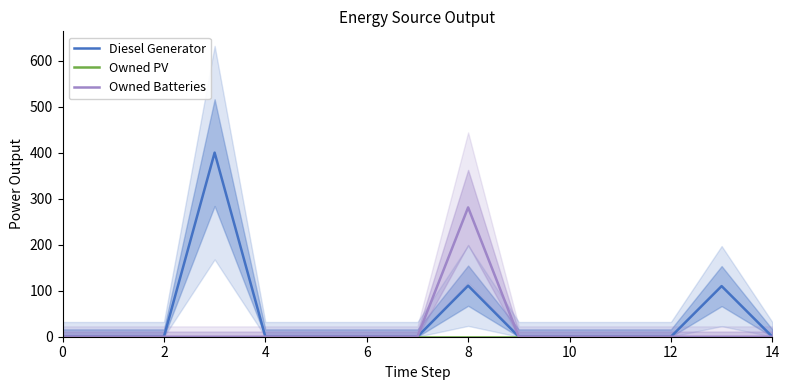

Is it true that Owned Batteries equals 113 at 0?

False